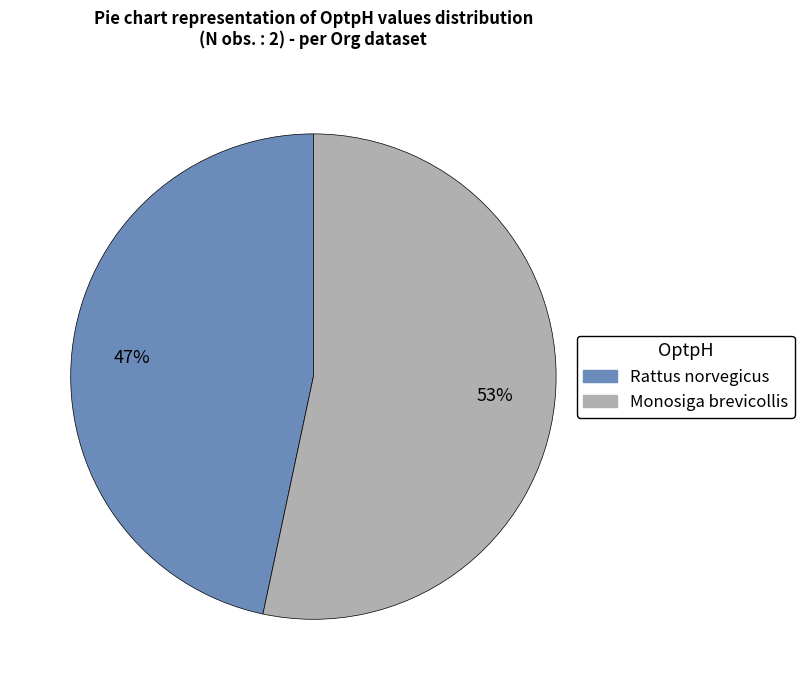

The Rattus norvegicus slice represents 58% of the pie. True or false?

False